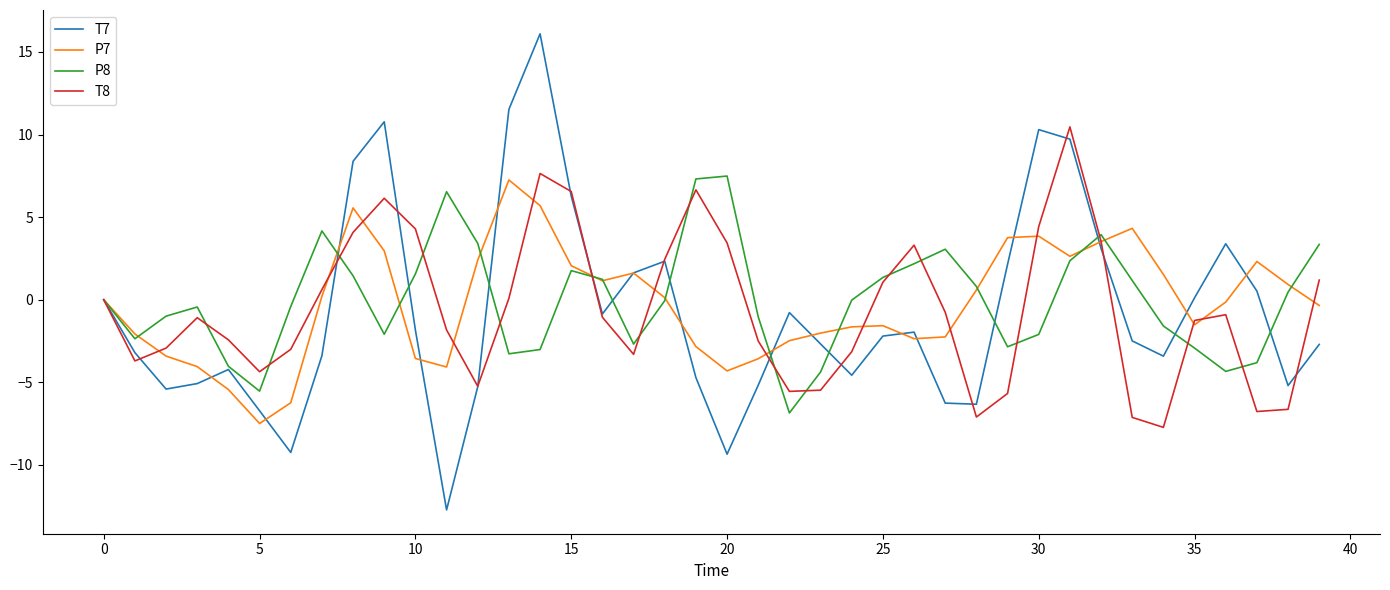

What is the maximum value shown in the chart?

16.1